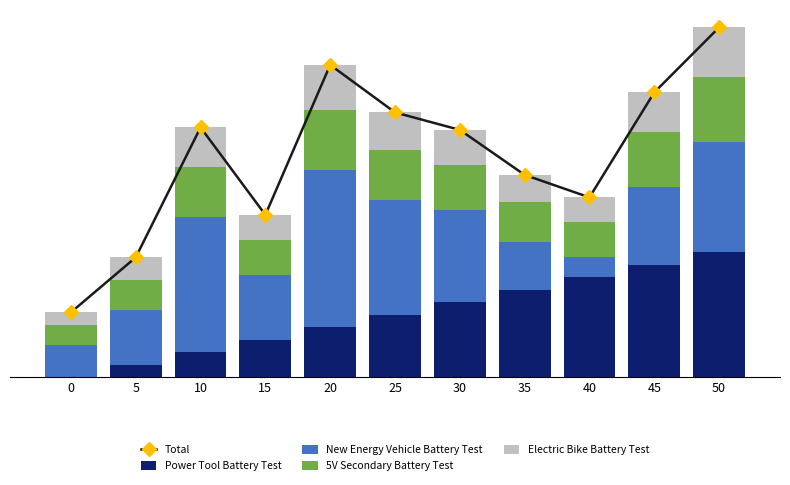

Rank the categories by Power Tool Battery Test value from lowest to highest.

0, 5, 10, 15, 20, 25, 30, 35, 40, 45, 50